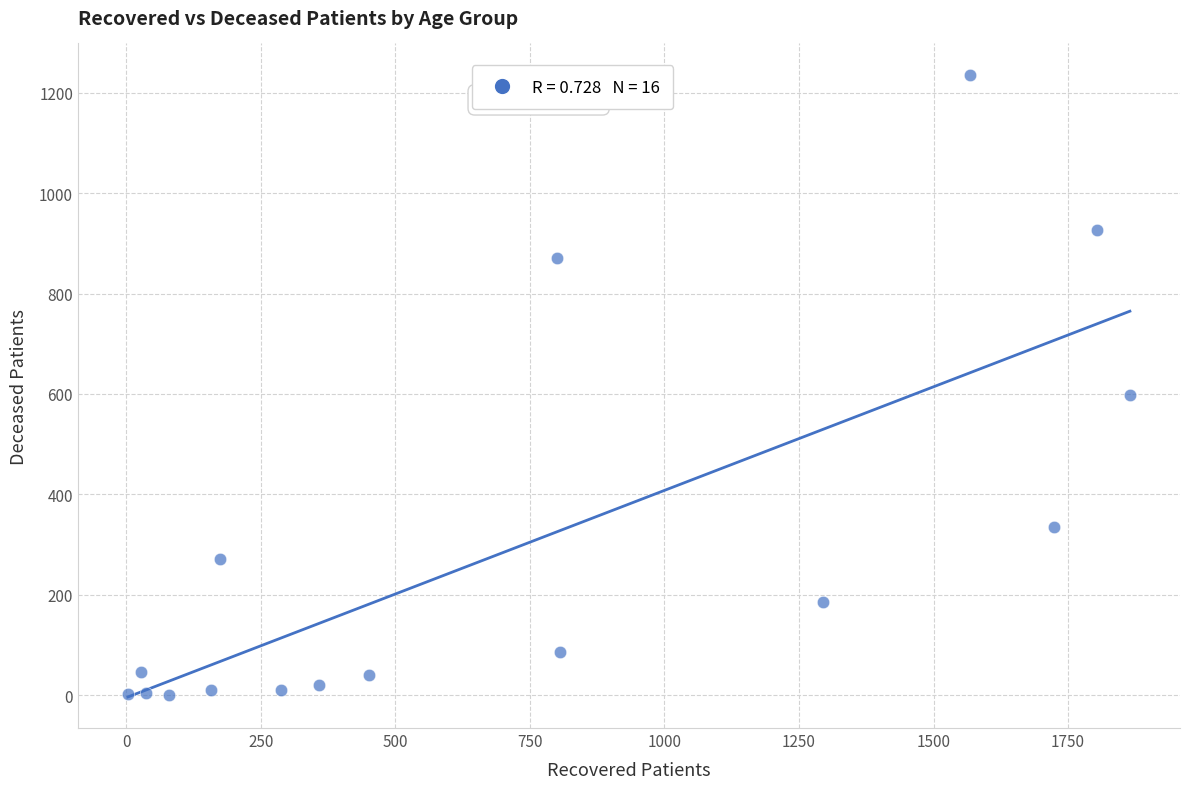

What is the range of X values (max minus min)?

1862